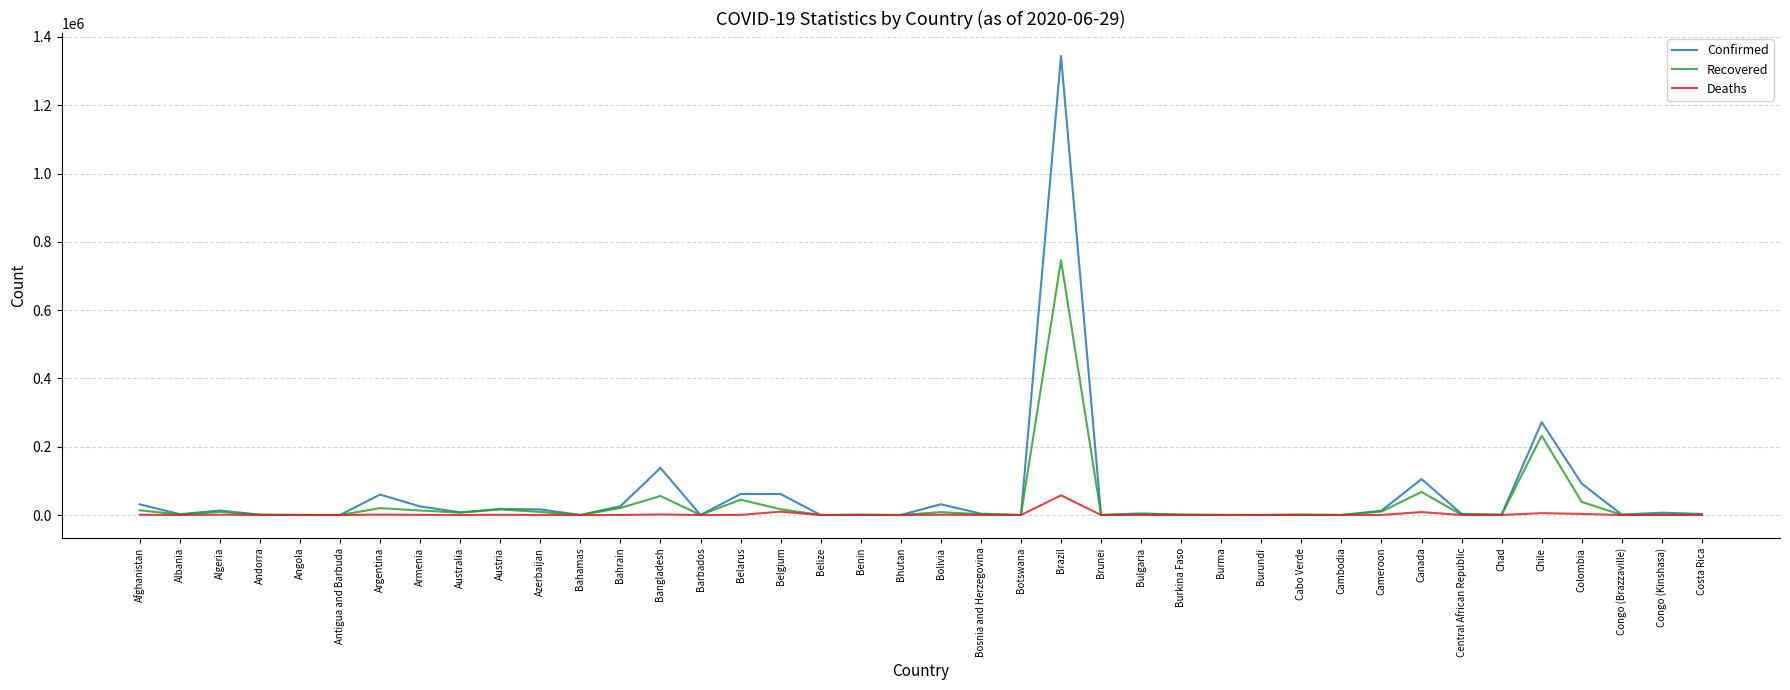

At which category is the sum across all series the highest?

Brazil